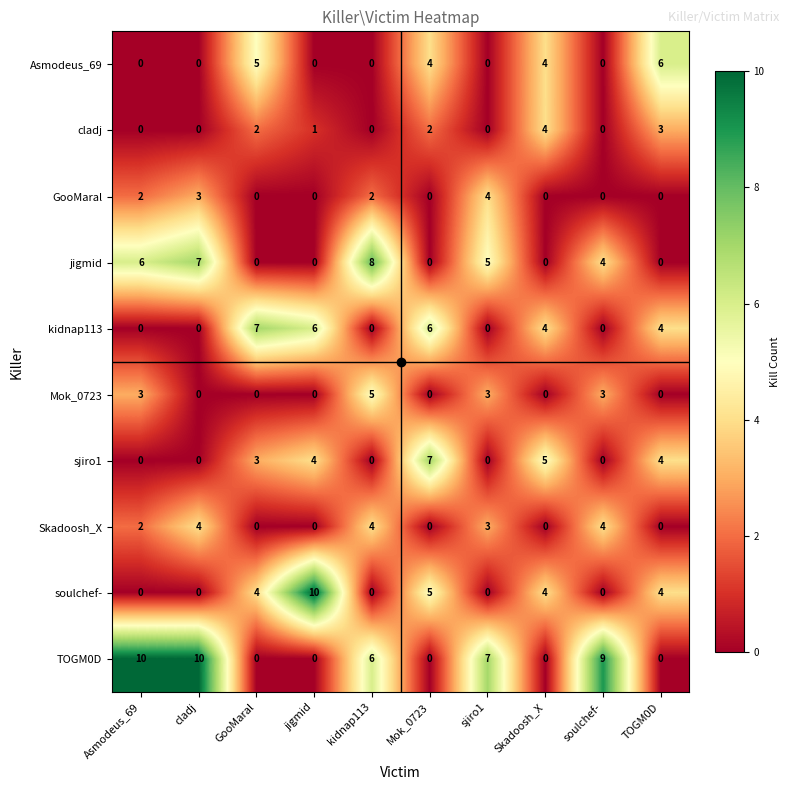

What is the sum of the sjiro1 values at Skadoosh_X and soulchef-?

5